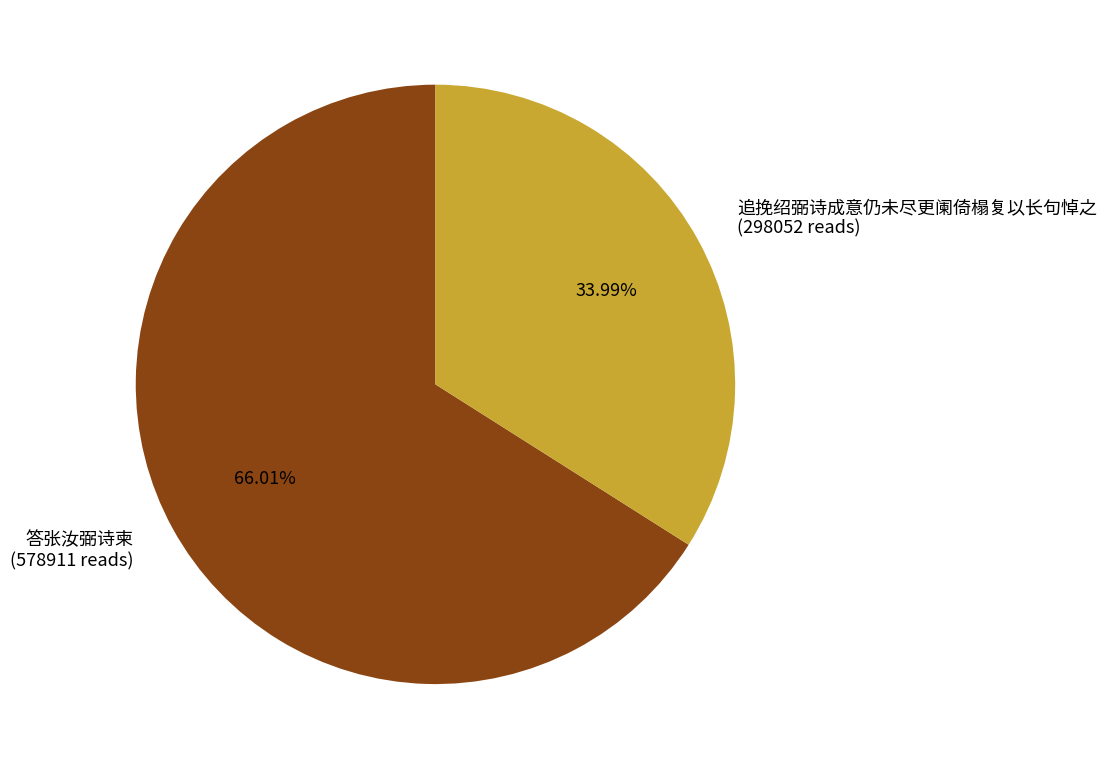

The 答张汝弼诗柬 slice represents 66% of the pie. True or false?

True